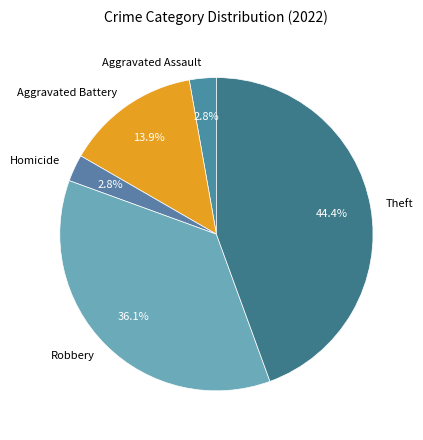

What is the ratio of the value at Aggravated Battery to the value at Robbery?

0.4